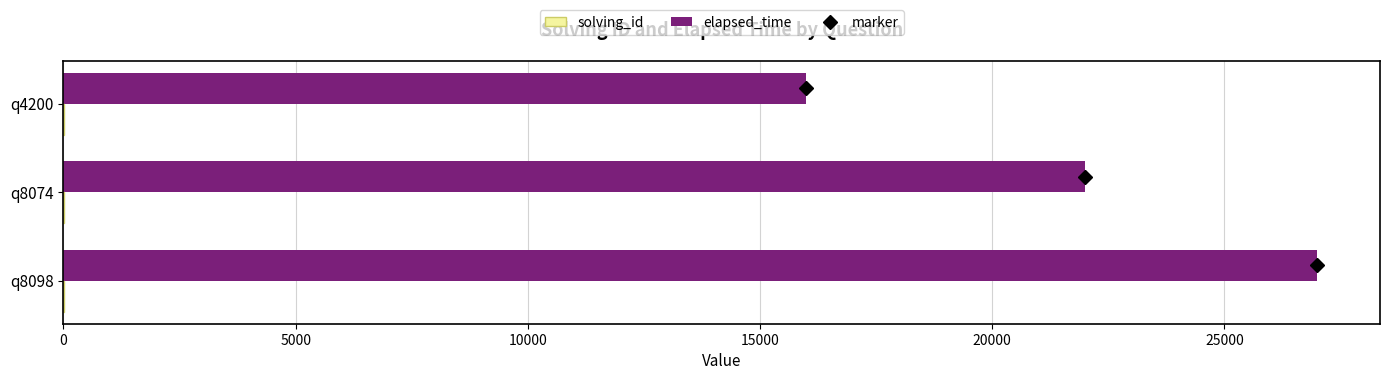

Count the number of data series in this chart.

2